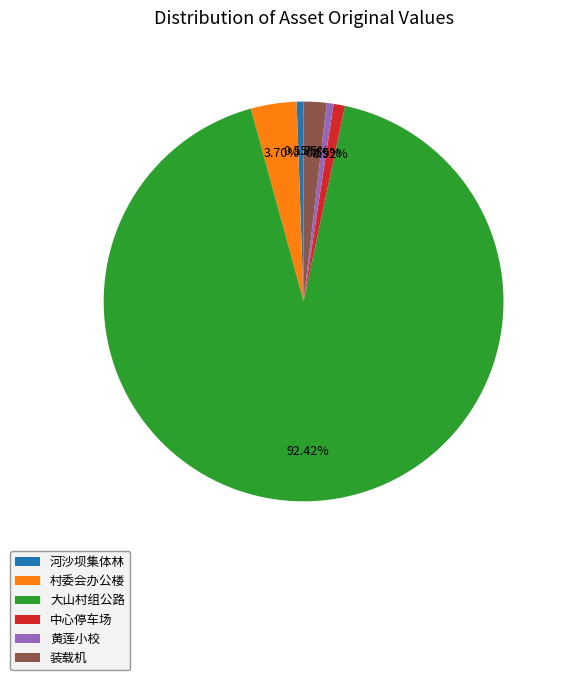

How many segments does this pie chart have?

6